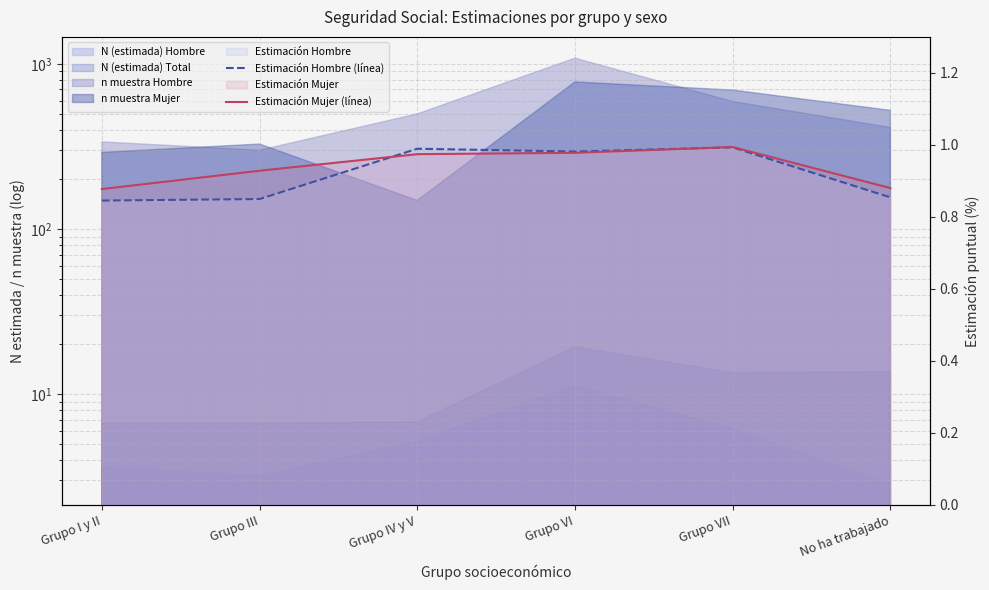

In Estimación Hombre (línea), how many points are lower than both neighbors (excluding endpoints)?

1